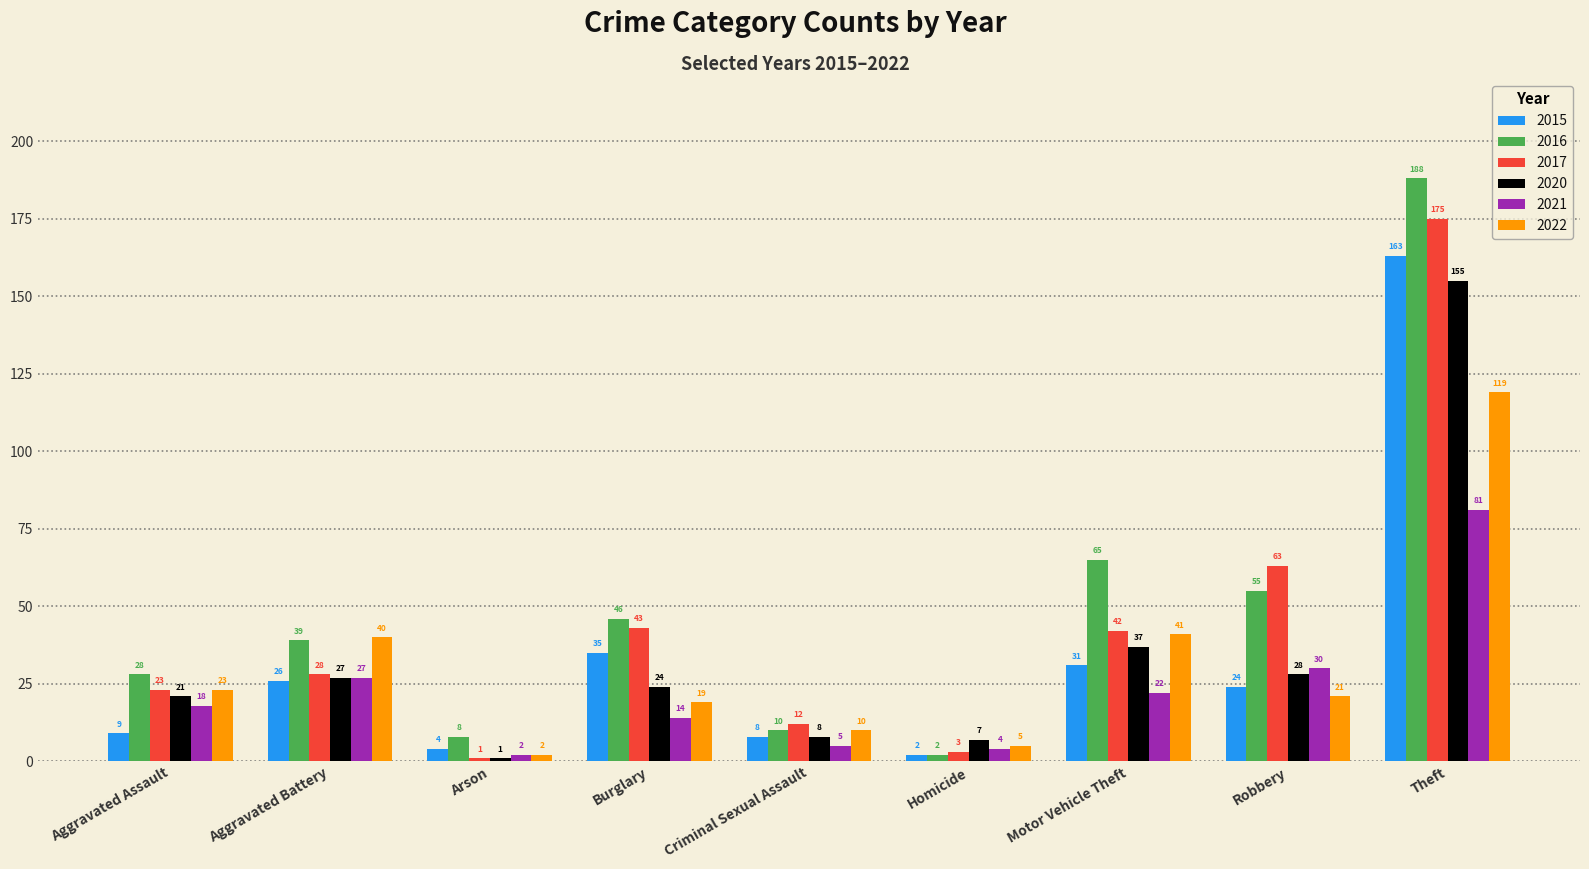

What is the spread (max minus min) of values at Aggravated Battery?

14